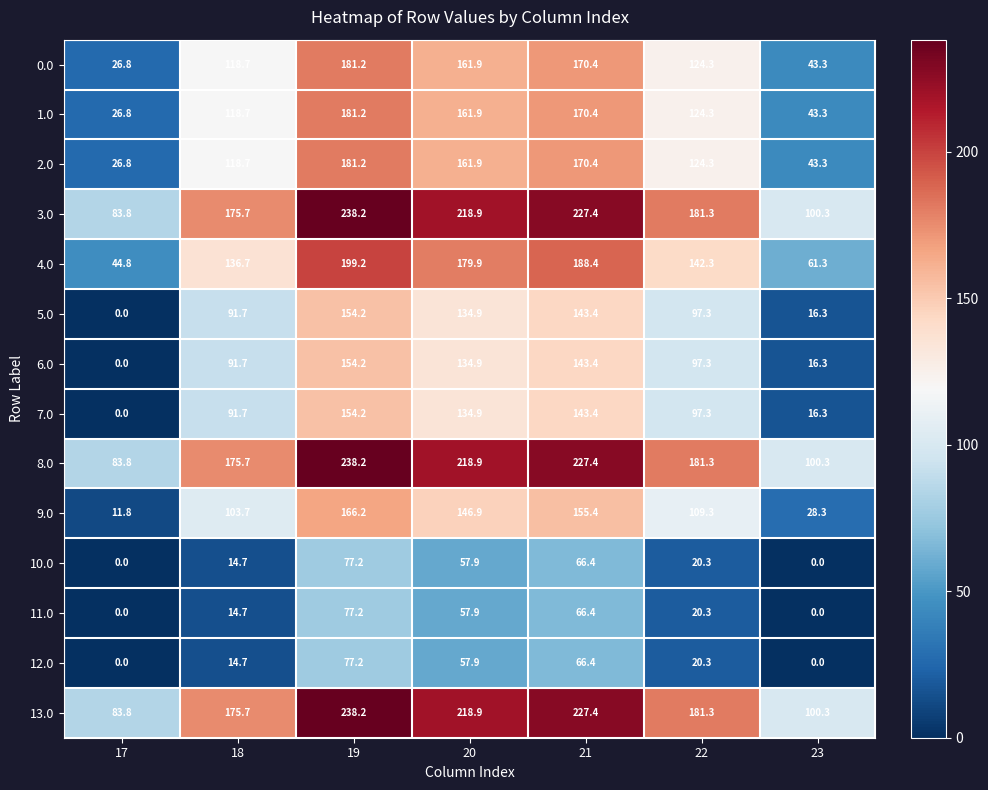

At which category is the sum across all series the highest?

19